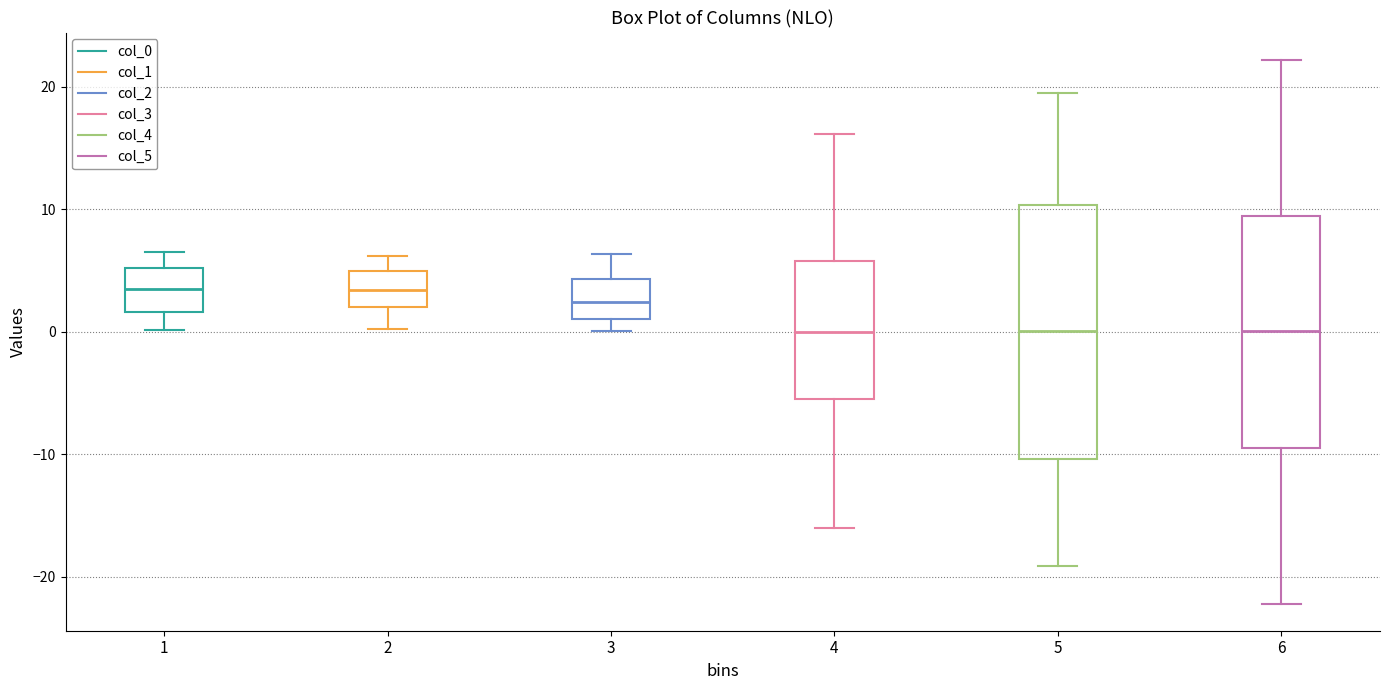

Reading left to right, transcribe this box plot: for each box, give where its median line is, the range the box spans, and where its two whiskers end, as read against the y-axis. The values are not printed on the chart, so give them approximately, as read against the axis.

1: median 3, box 2 to 5, whiskers 0 to 6
2: median 3, box 2 to 5, whiskers 0 to 6
3: median 2, box 1 to 4, whiskers 0 to 6
4: median 0, box -6 to 6, whiskers -16 to 16
5: median 0, box -10 to 10, whiskers -19 to 19
6: median 0, box -10 to 9, whiskers -22 to 22